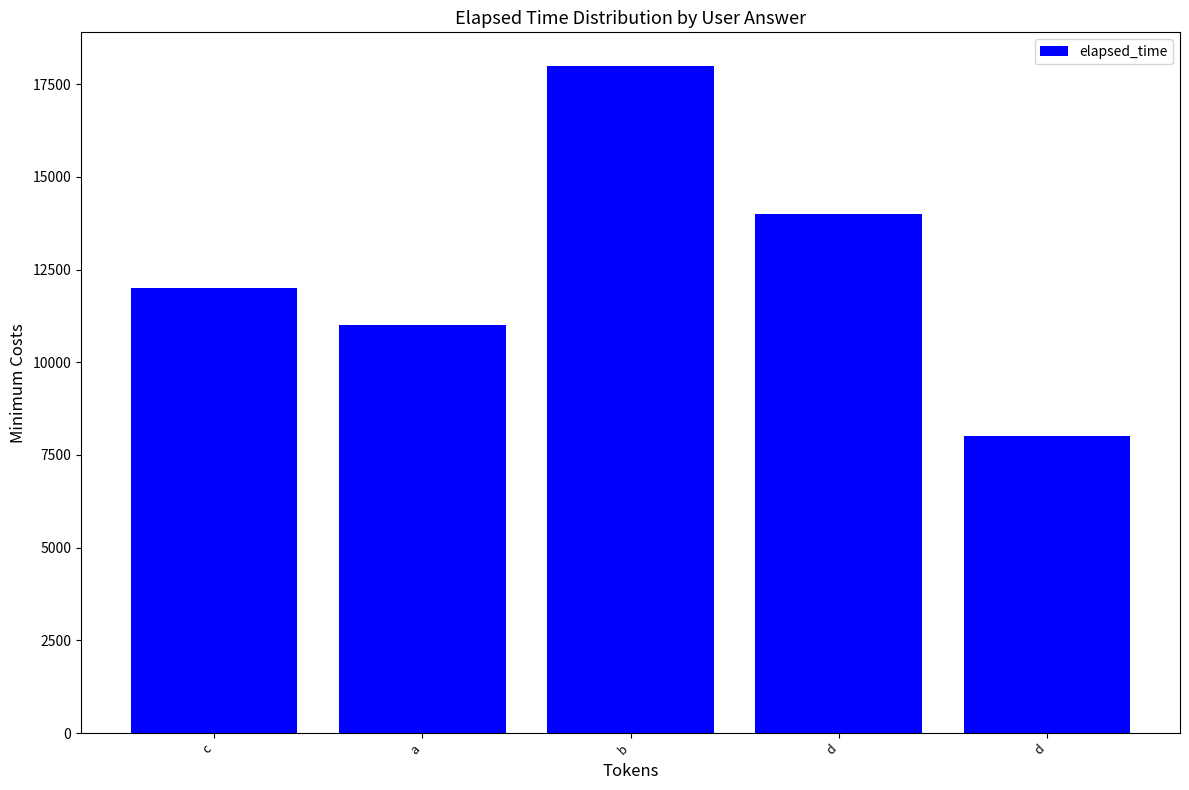

What is the greatest value displayed?

18000